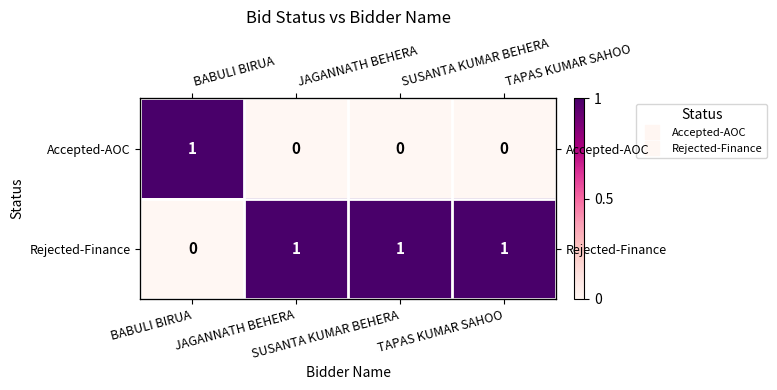

The Rejected-Finance series shows 0 at BABULI BIRUA. True or false?

True